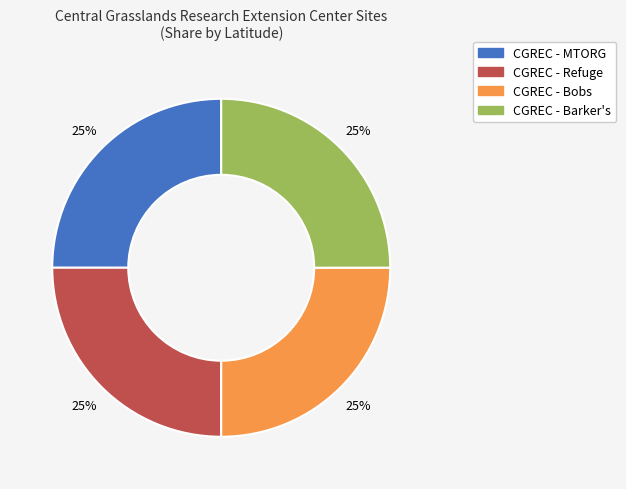

The CGREC - Refuge slice represents 35% of the pie. True or false?

False